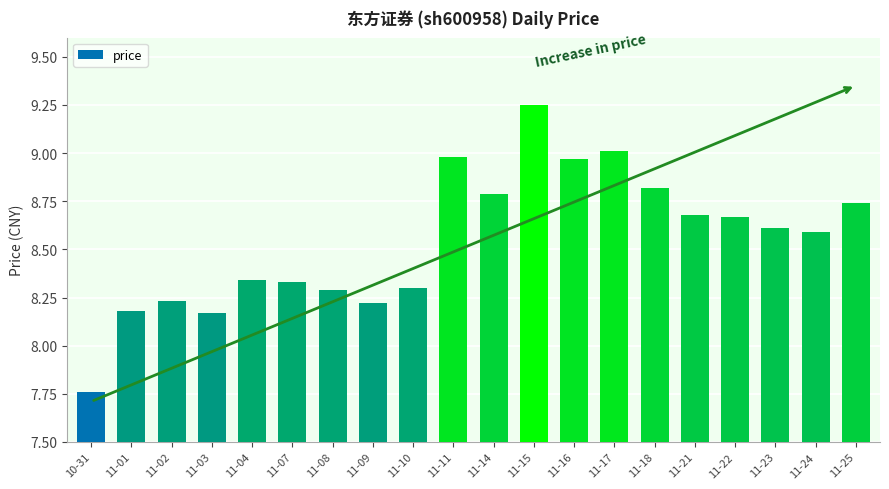

At which category does the chart reach its peak across all series?

11-15